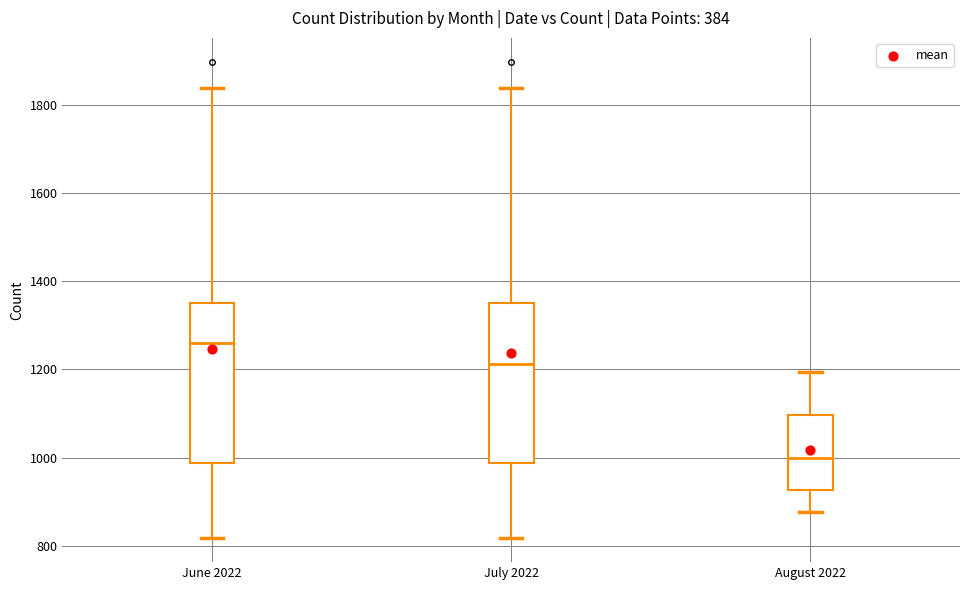

Reading left to right, read every box against the y-axis: the position of its median line, the range the box covers, and the ends of its whiskers. The values are not printed on the chart, so give them approximately, as read against the axis.

June 2022: median 1260, box 980 to 1360, whiskers 820 to 1840
July 2022: median 1220, box 980 to 1360, whiskers 820 to 1840
August 2022: median 1000, box 920 to 1100, whiskers 880 to 1200